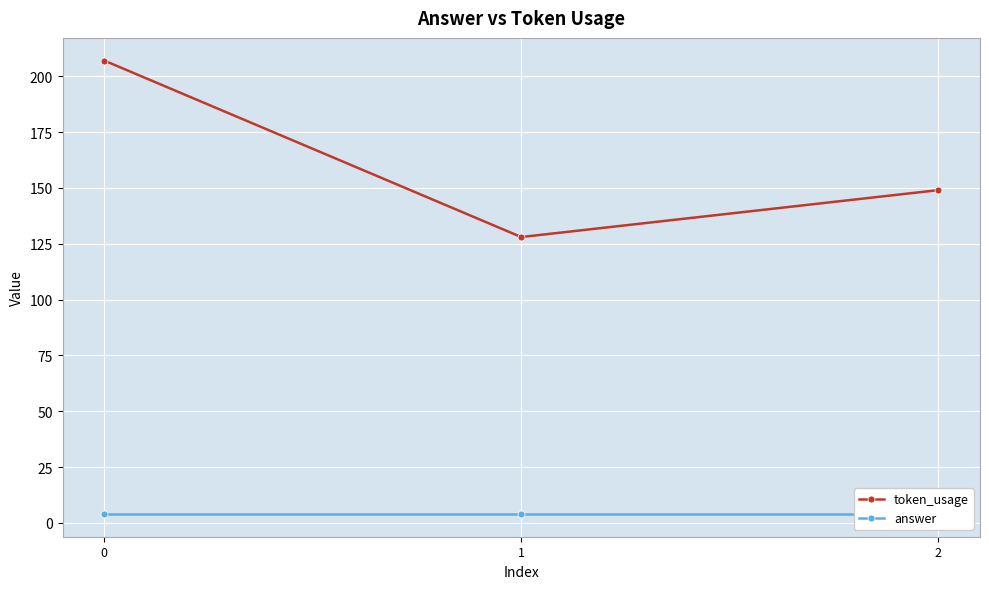

Reading left to right, transcribe all the data shown in this chart.

token_usage: 0=207	1=128	2=149
answer: 0=4	1=4	2=4